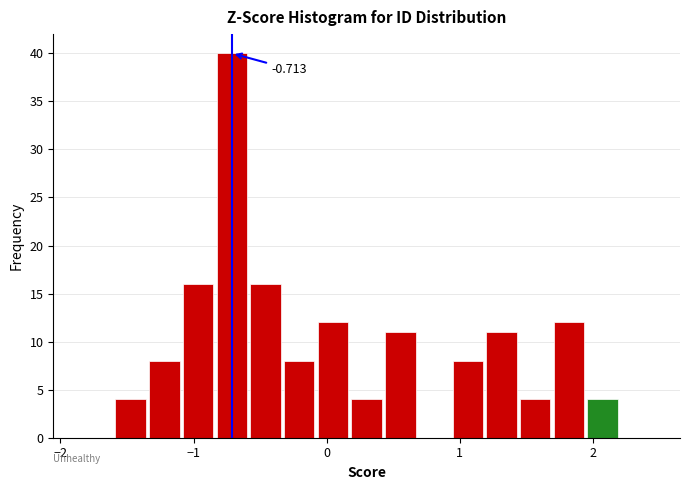

Around what value on the x-axis is the tallest bar? Give the approximate position of its centre, as read against the axis.

-0.7